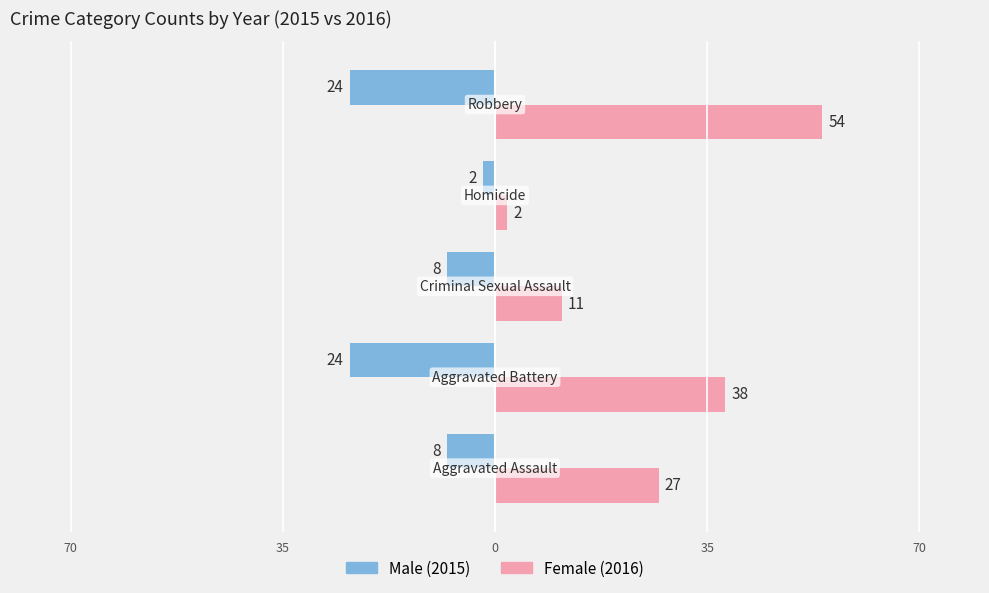

Reading left to right, list all the values displayed in this chart.

Male: -8	-24	-8	-2	-24
Female: 27	38	11	2	54